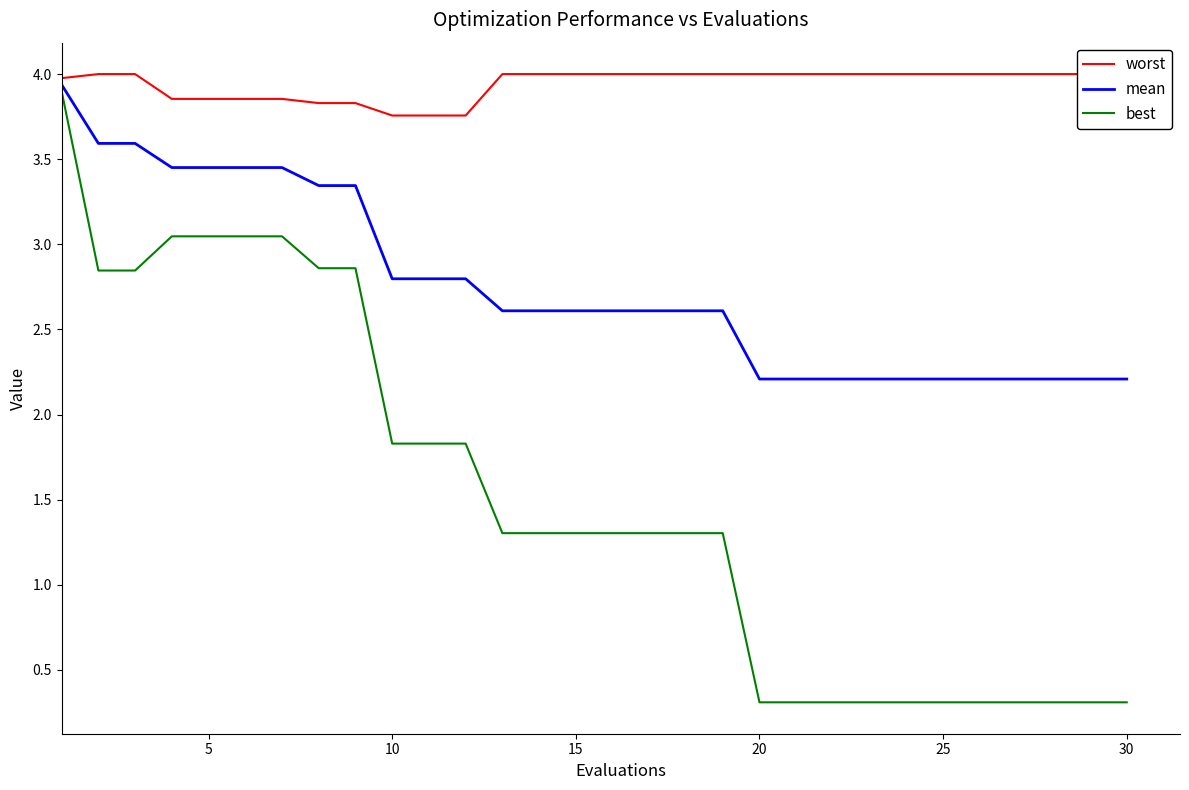

Which series has the largest range (max minus min)?

best